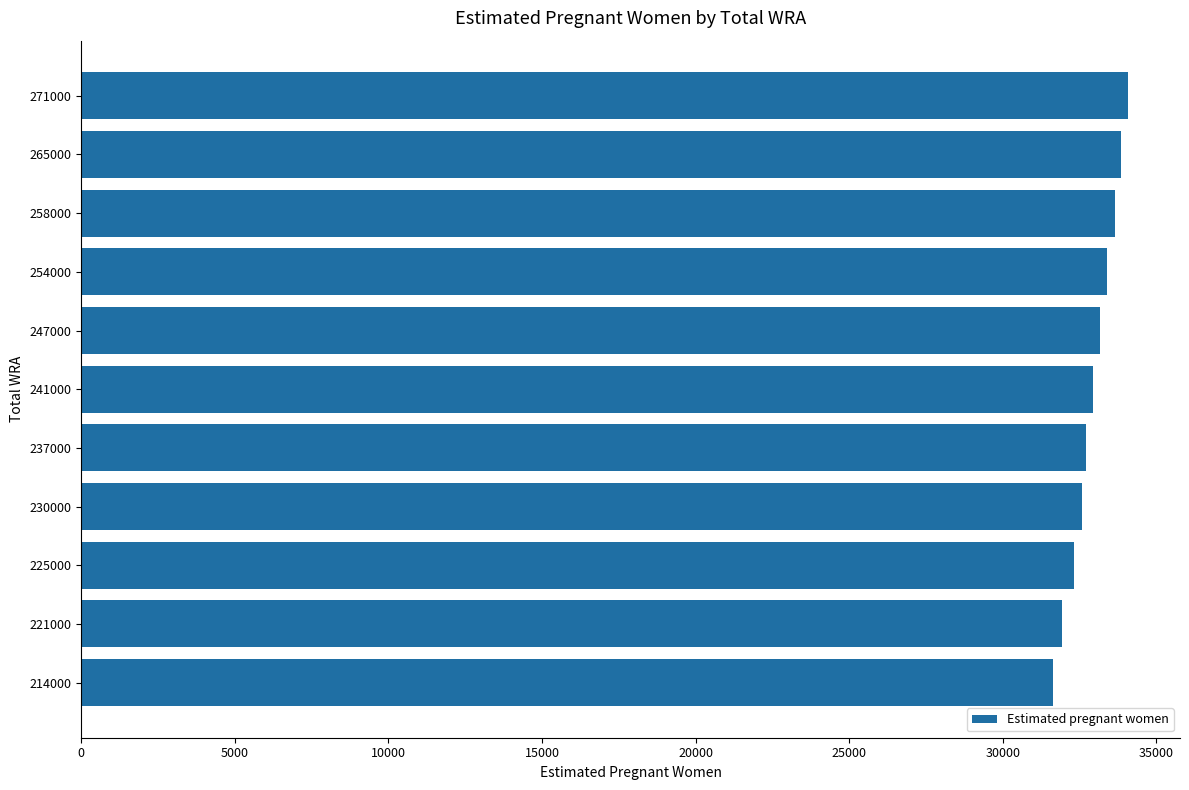

Count the number of categories in the chart.

11